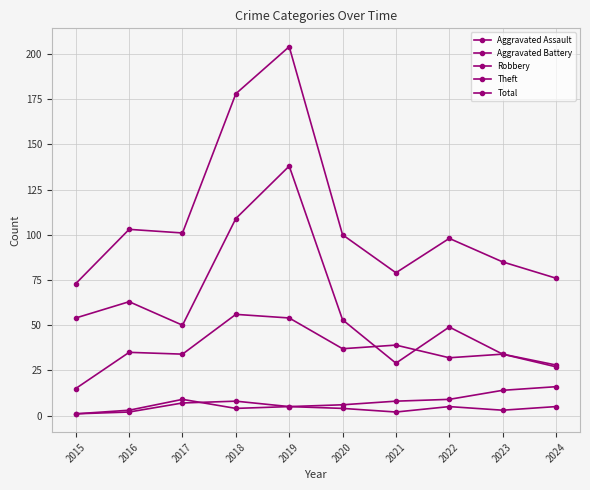

How many values in the Aggravated Assault series are below 5?

5